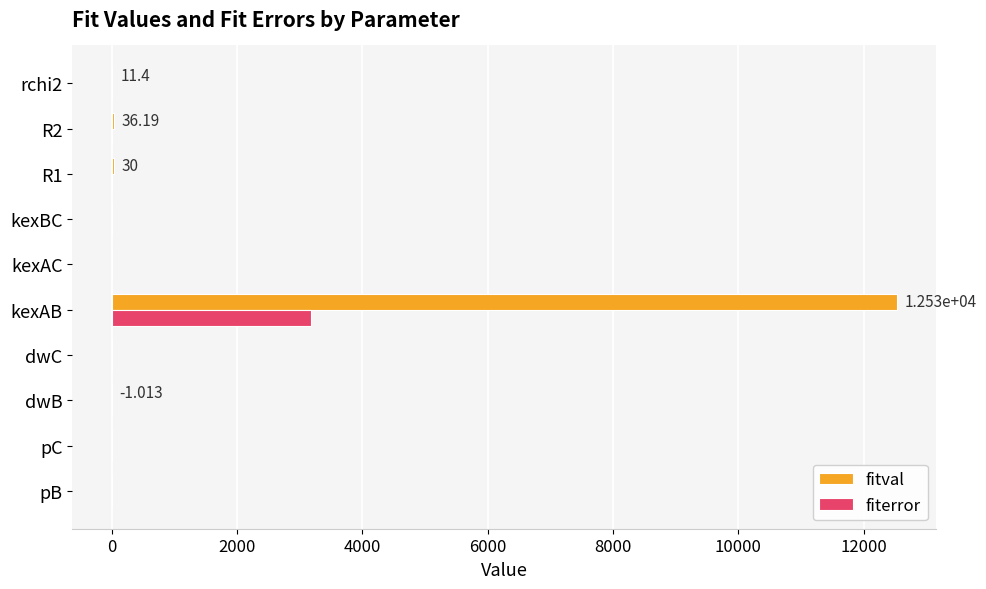

At which category is the sum across all series the highest?

kexAB